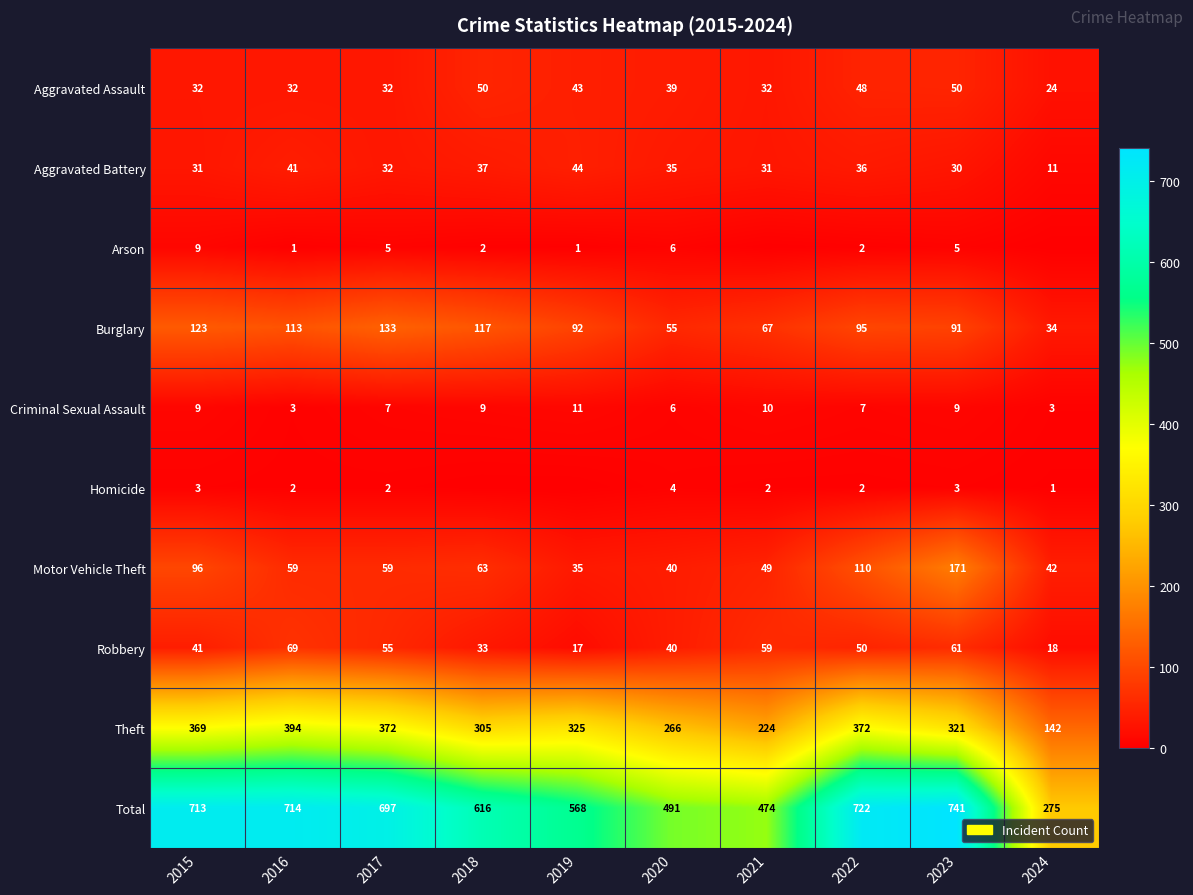

Where is Theft nearest to the value 268?

2020